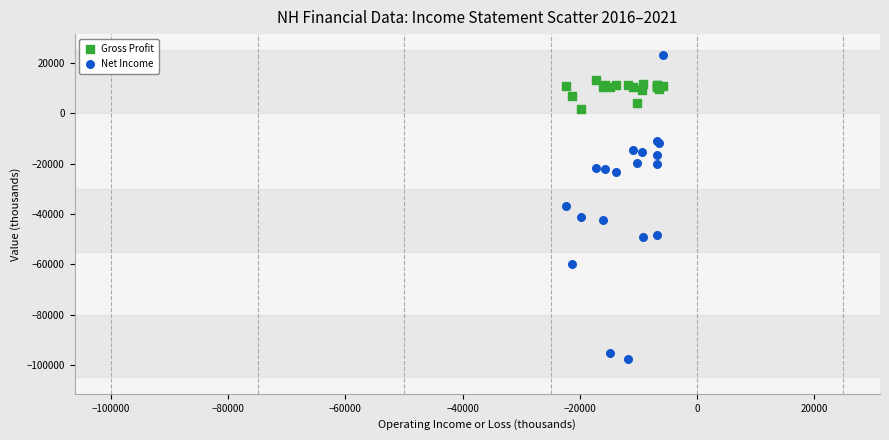

Which series reaches the maximum Y coordinate?

Net Income